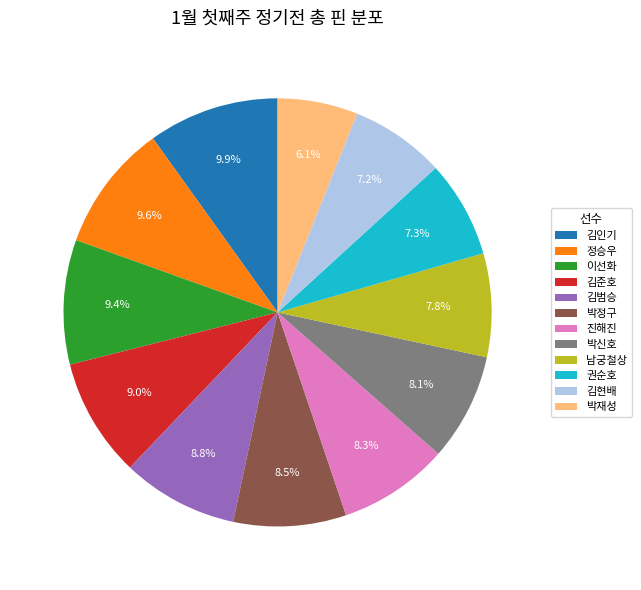

Is there any slice that represents more than half of the pie?

No